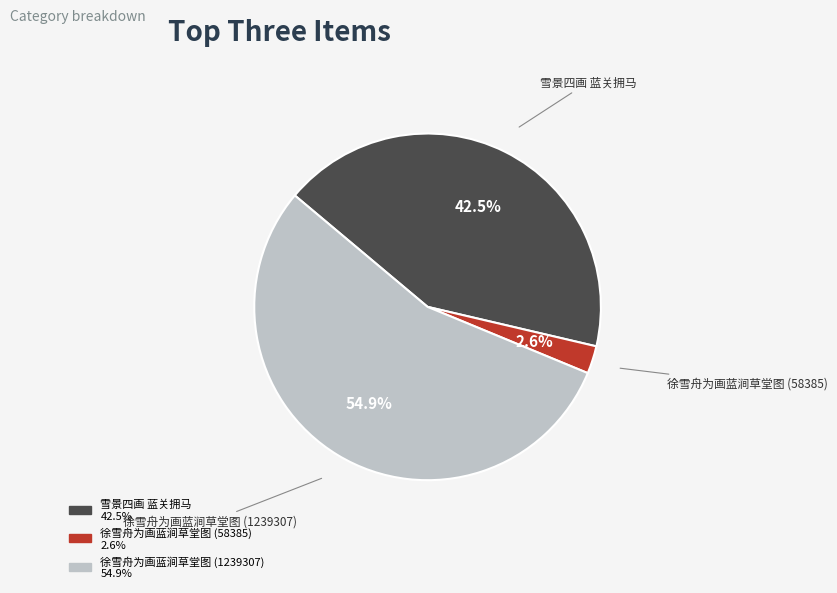

How many slices are in this pie chart?

3